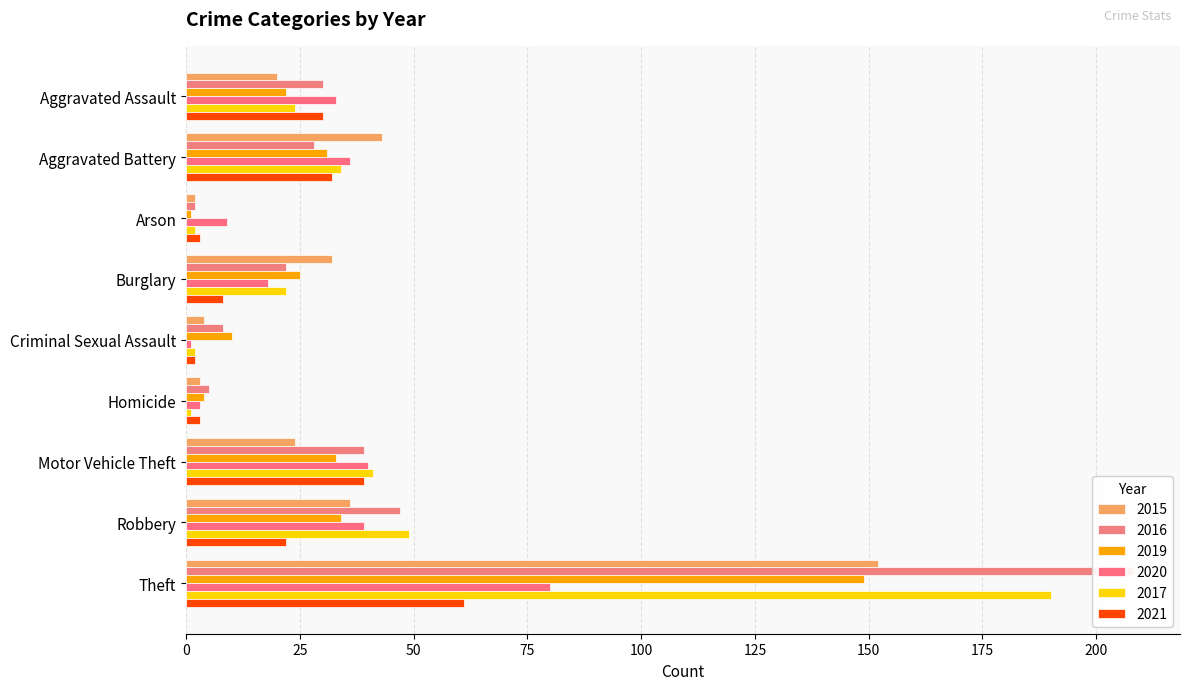

At which label is 2020 closest to 40?

Motor Vehicle Theft